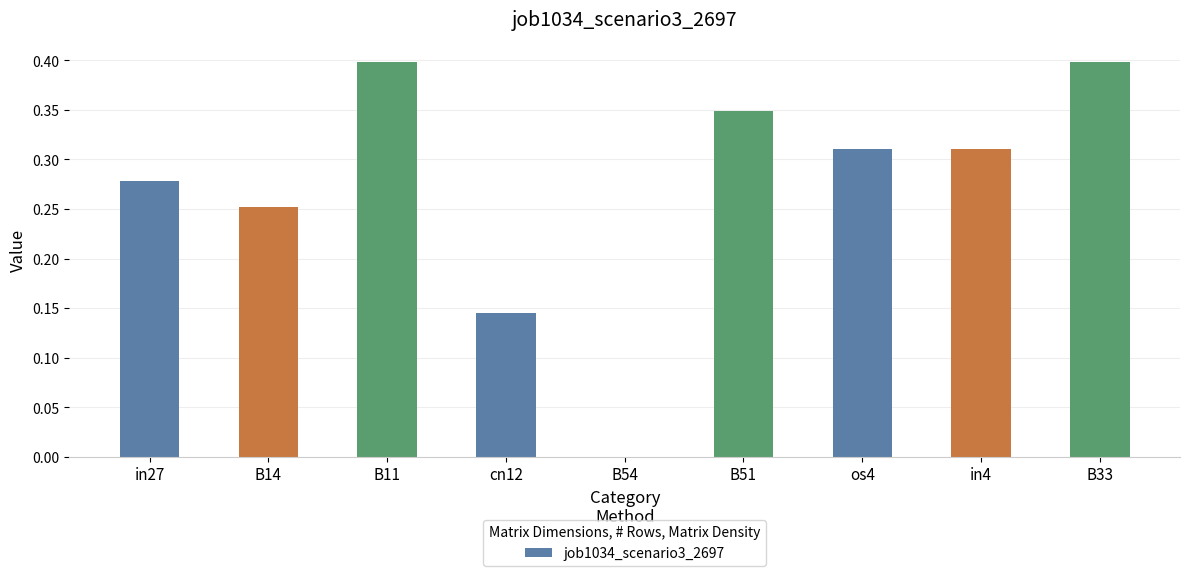

What is the maximum value shown in the chart?

0.4